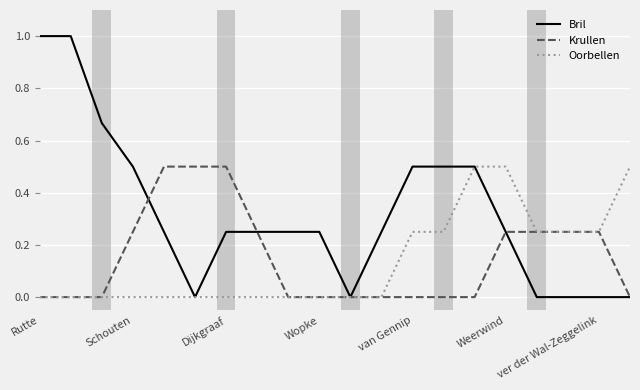

Which series has the widest spread of values?

Bril